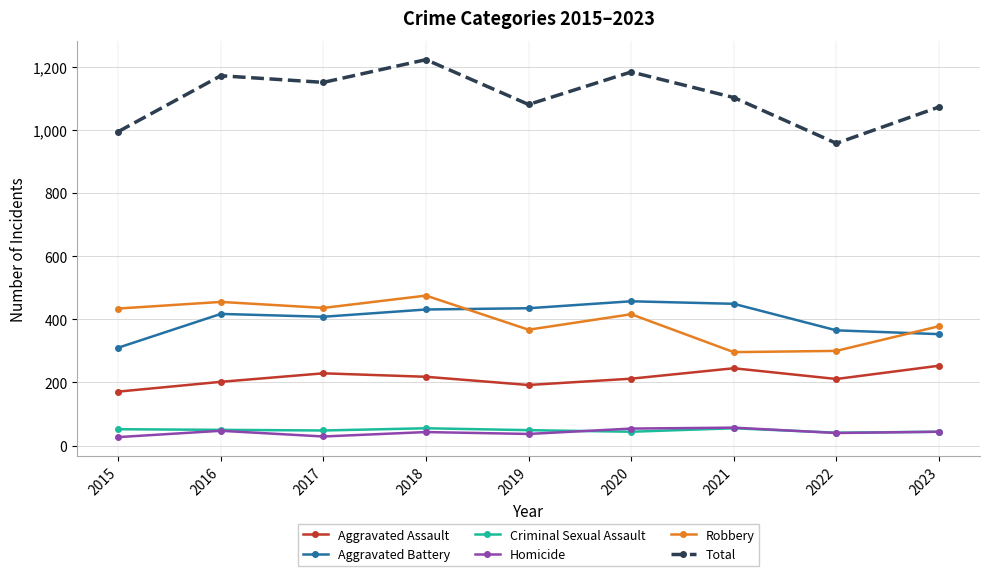

What is the total value across all series at 2022?

1914